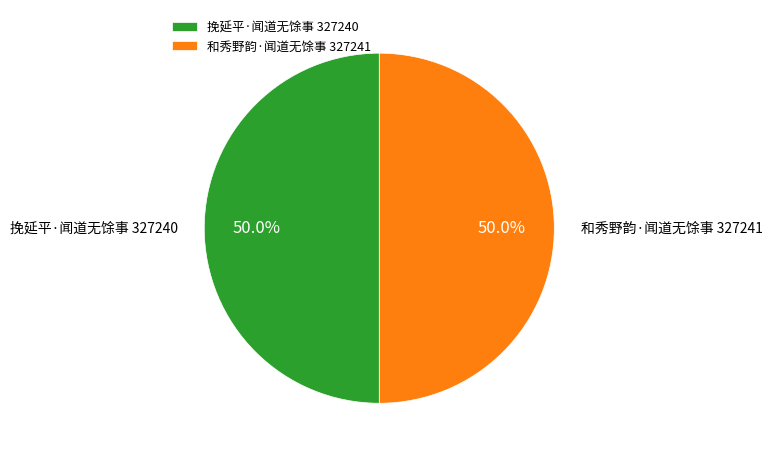

What is the ratio of the value at 和秀野韵·闻道无馀事 to the value at 挽延平·闻道无馀事?

1.0